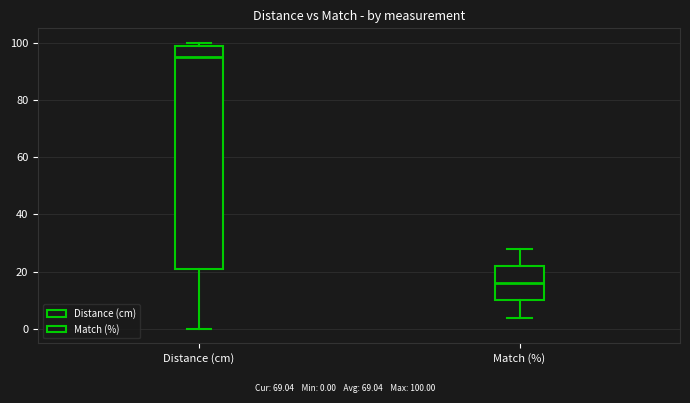

Where does the median line of the box for Distance (cm) sit on the y-axis? The values are not printed on the chart, so give them approximately, as read against the axis.

96